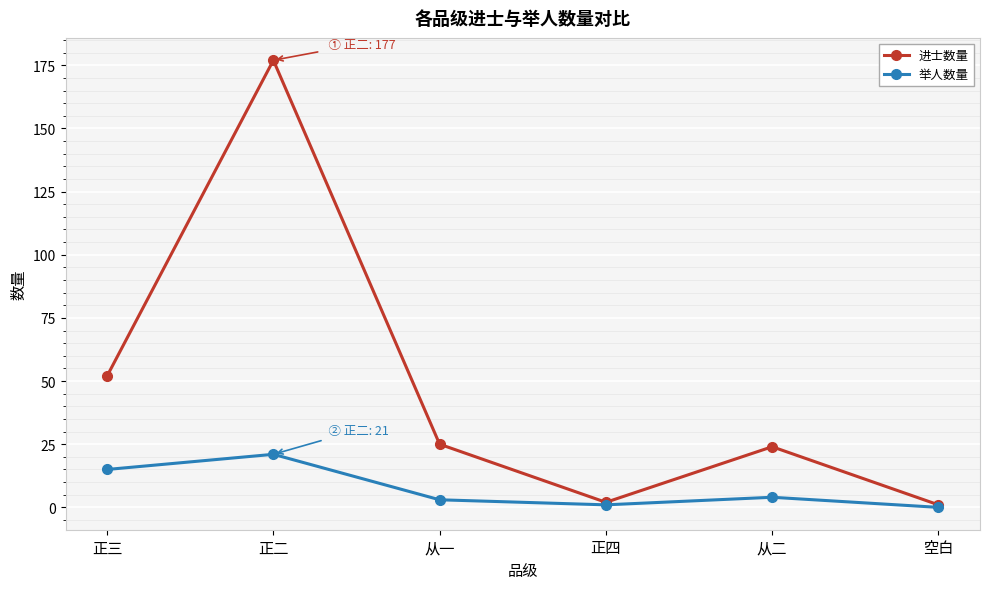

Which category has the highest value in the 进士数量 series?

正二